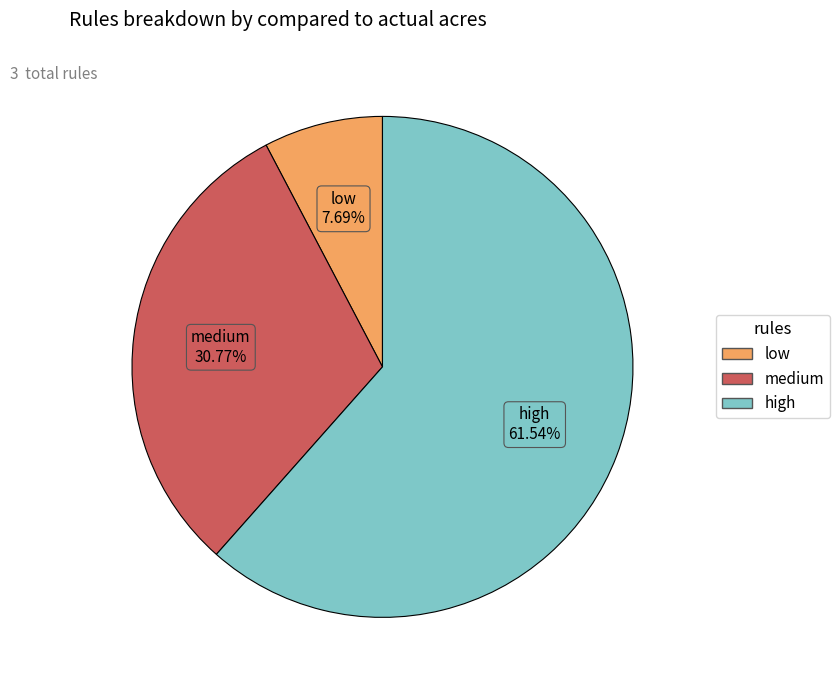

Rank the categories by value from highest to lowest.

high, medium, low